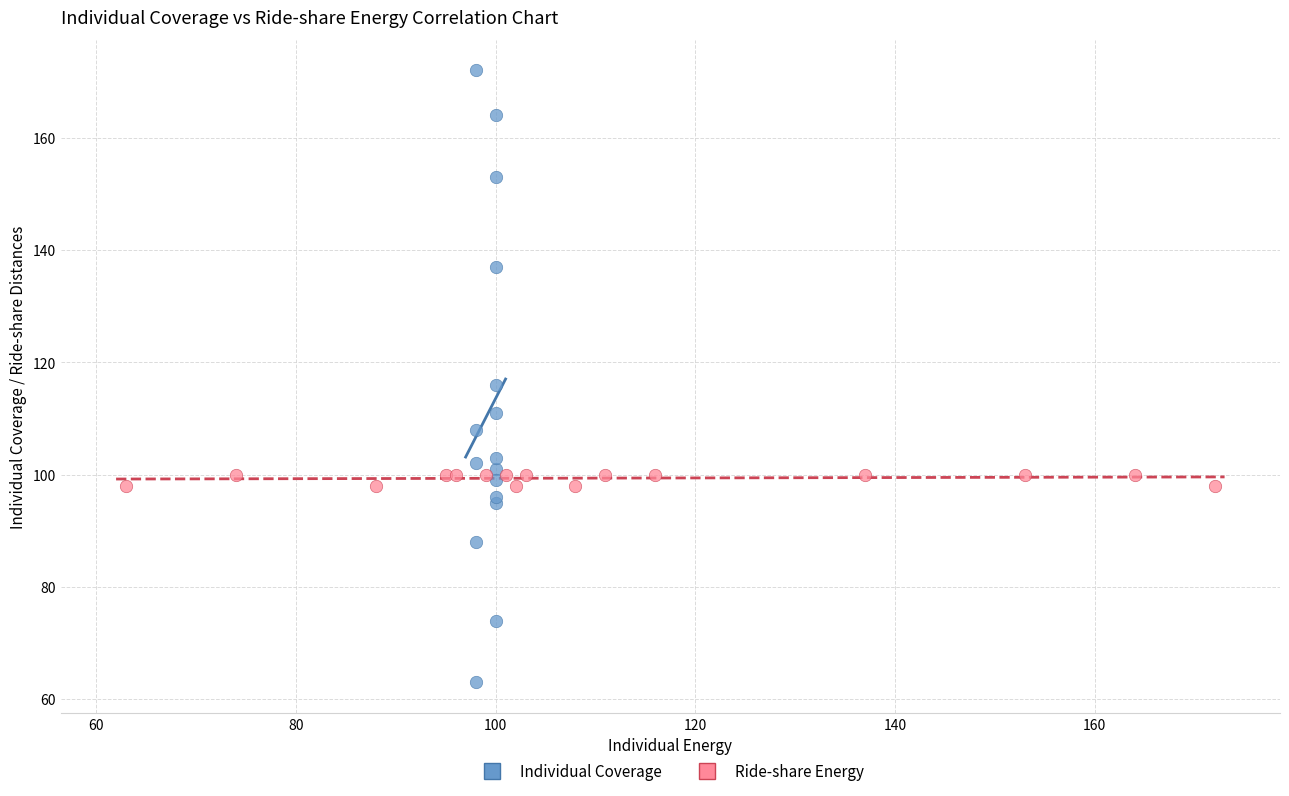

Which series contains the highest Y value?

Individual Coverage